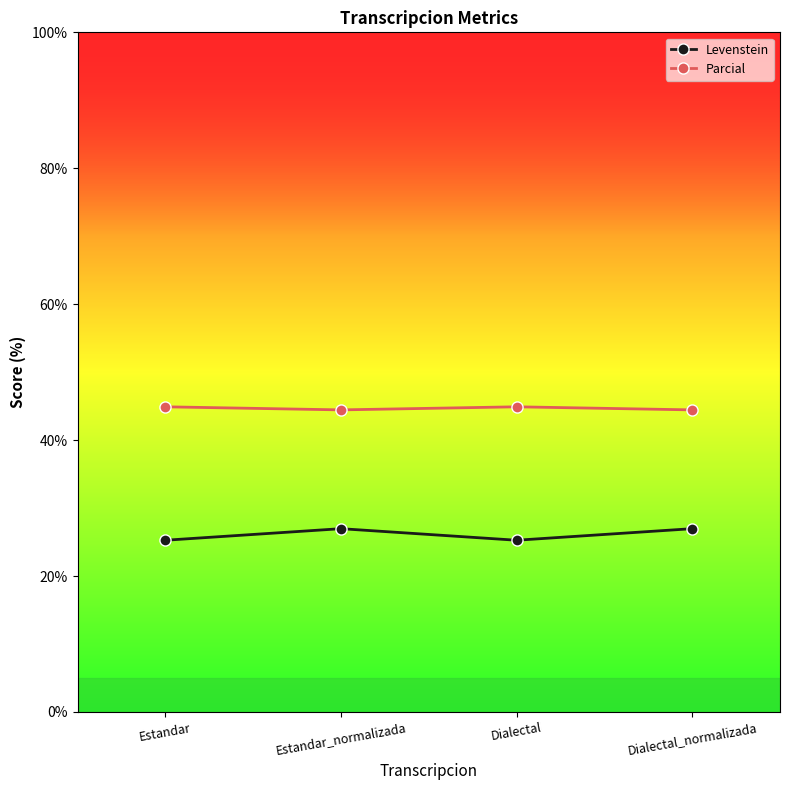

What is the difference between the highest and lowest values at Estandar_normalizada?

17.5